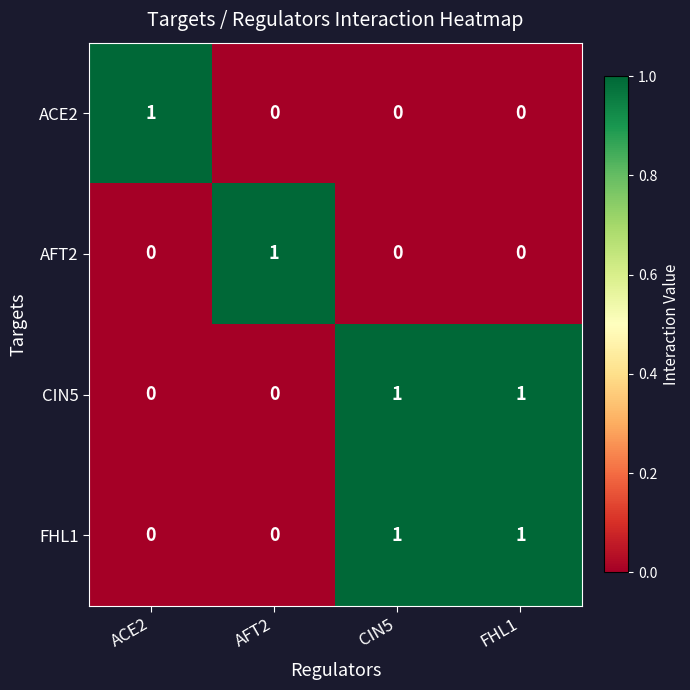

At which label does AFT2 reach its peak?

AFT2